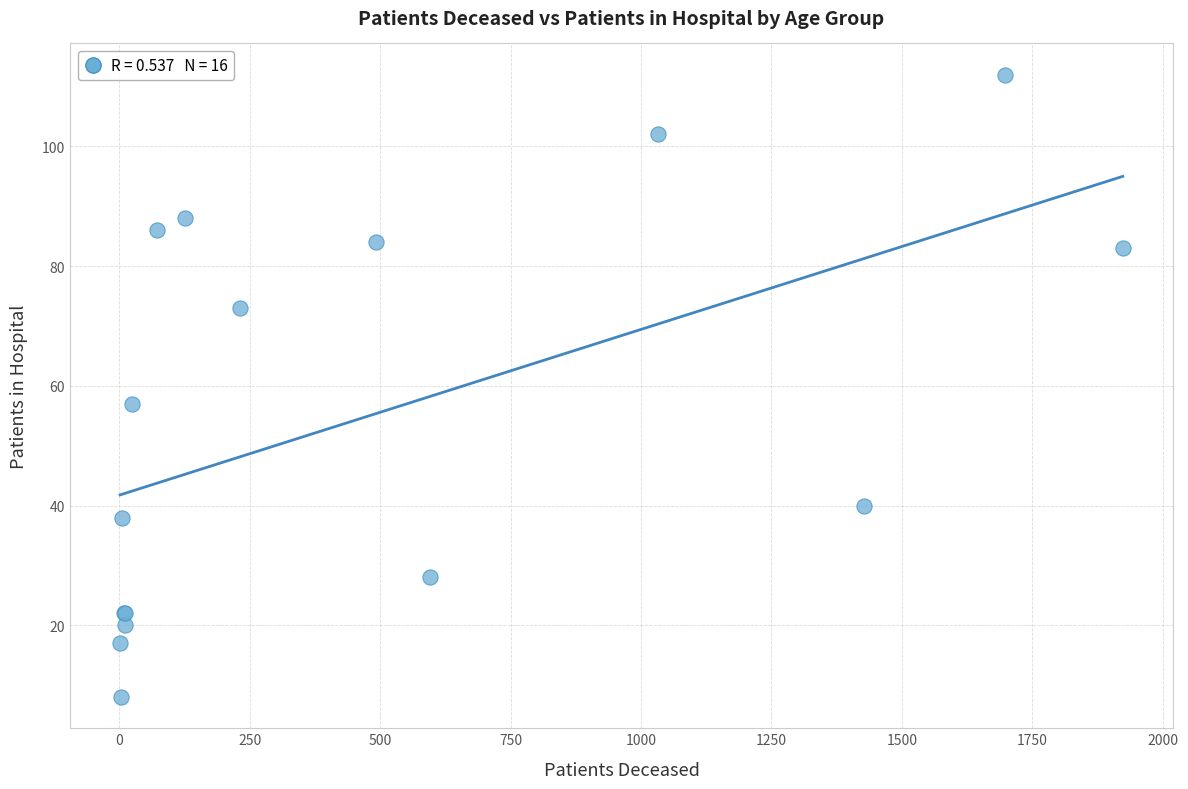

What Y value in the scatter plot is closest to 60?

57